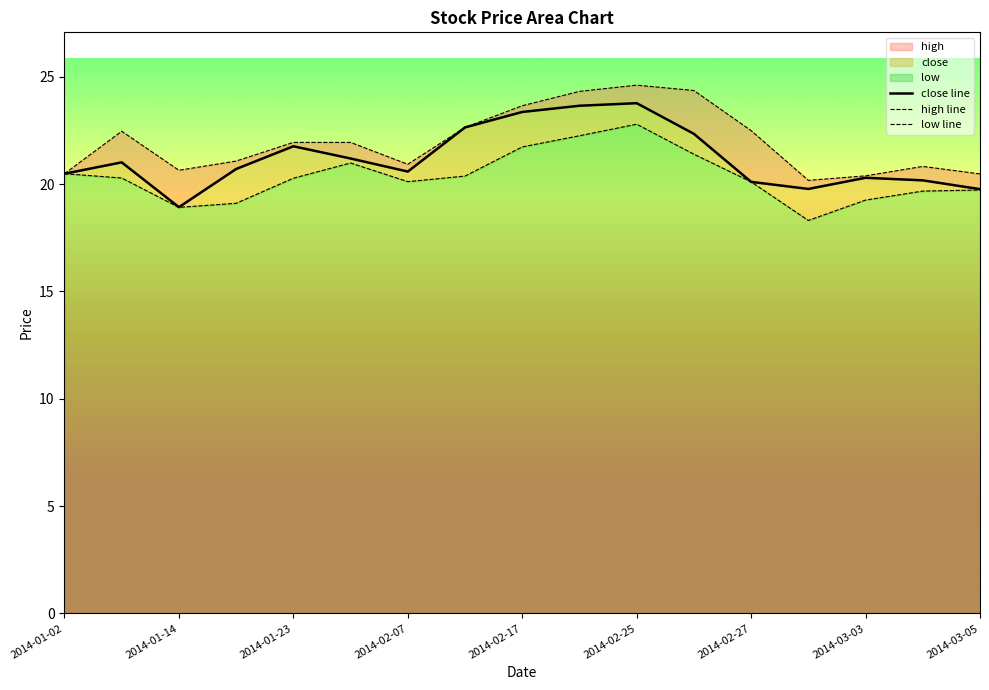

The high line series shows 43.0 at 9. True or false?

False